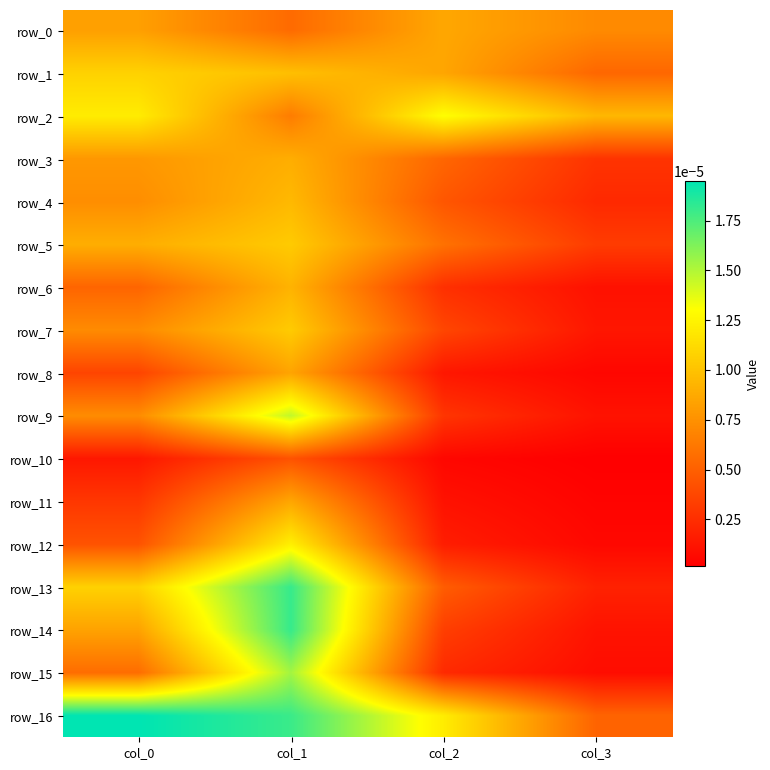

Which category has the highest value across all series?

col_0